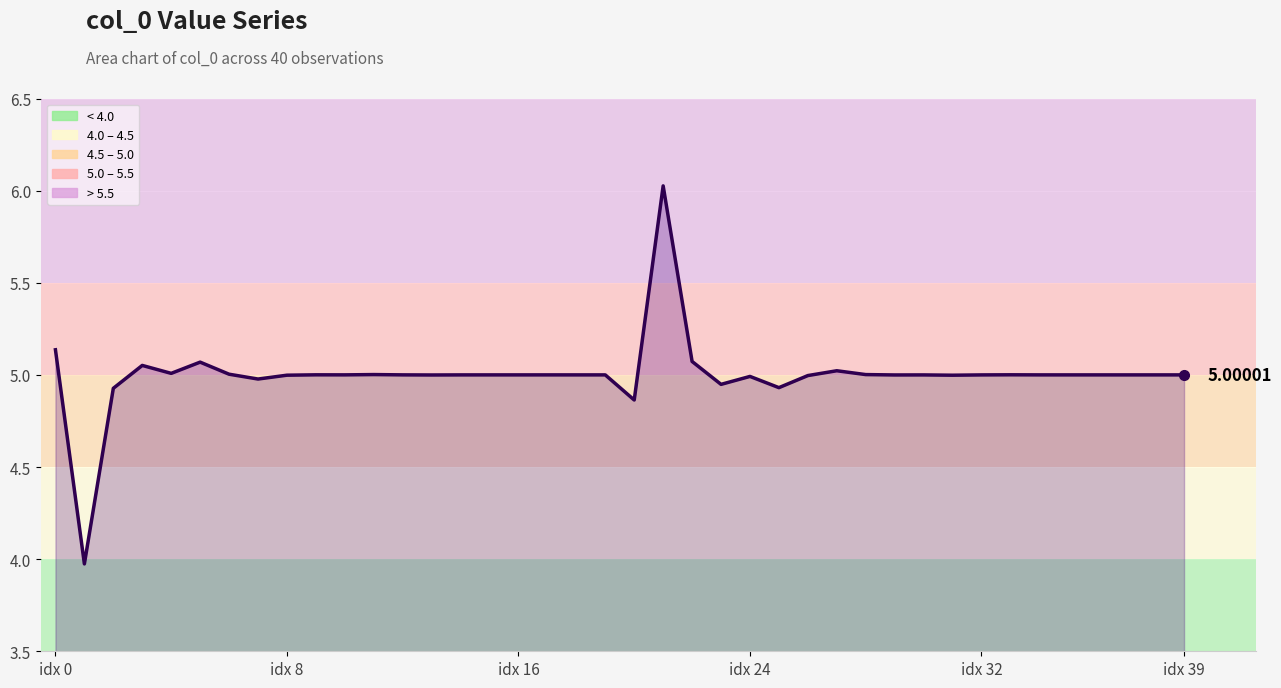

What is the difference between the maximum and minimum values?

2.1